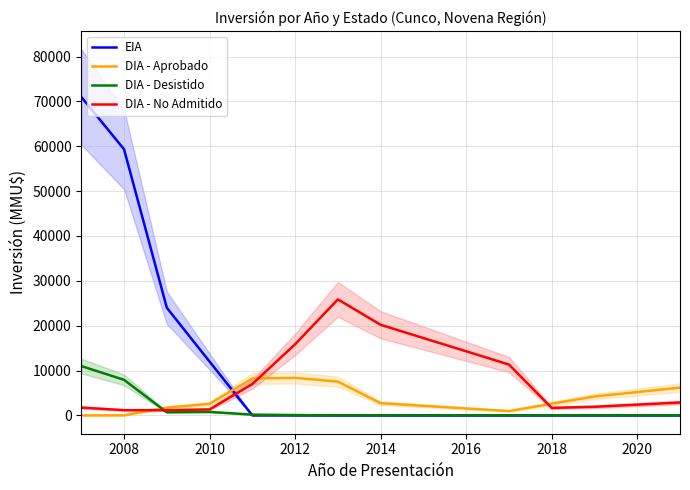

Is it true that DIA - Desistido equals 0.0 at 2014?

True